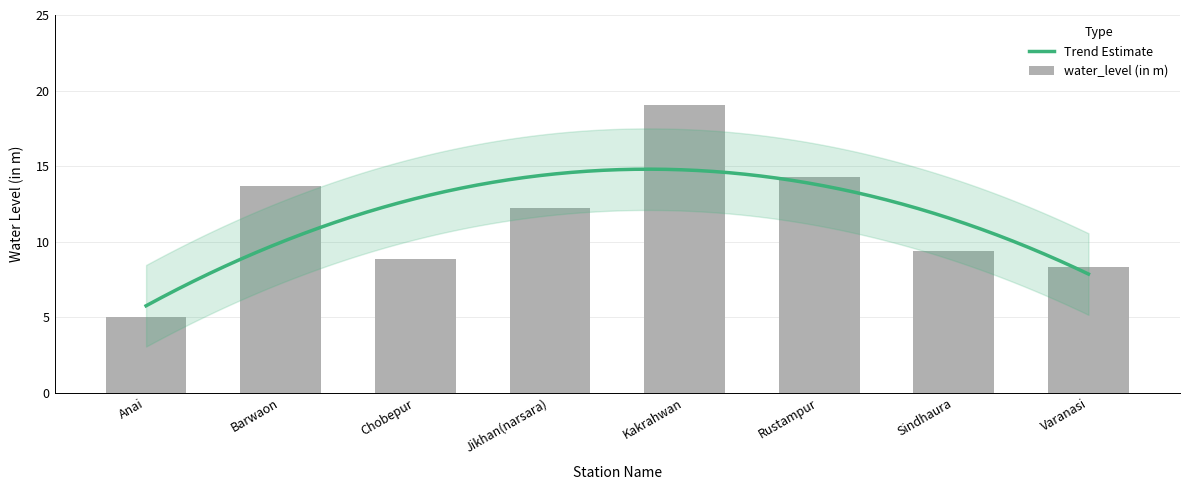

True or false: the data shows 20.8 at Jikhan(narsara).

False